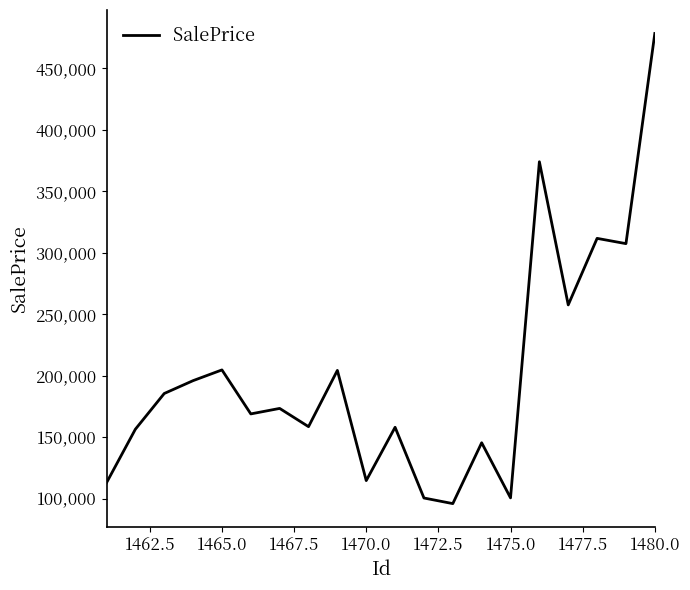

What is the sum of all values?

4004904